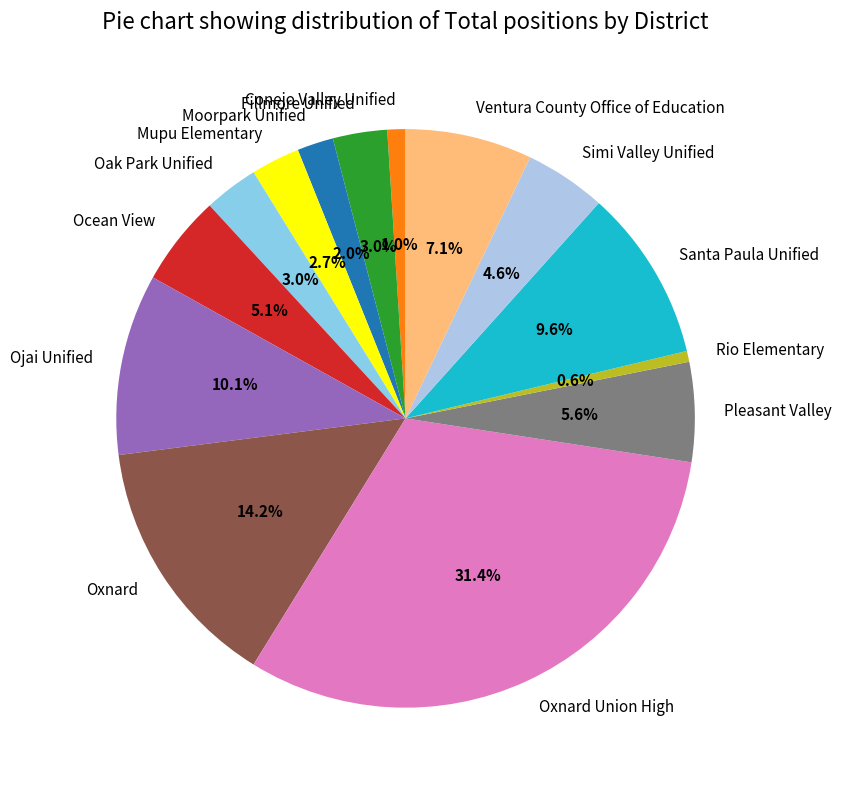

How much of the chart is everything except Santa Paula Unified?

90.4%